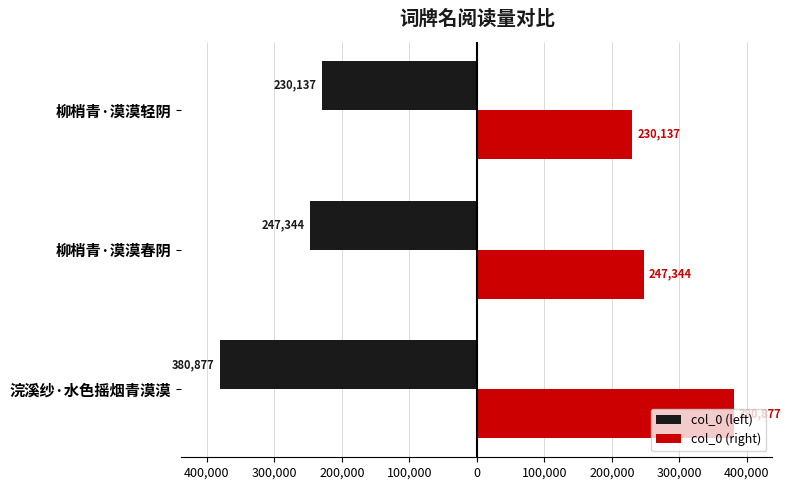

Reading left to right, what are all the values shown in this chart?

col_0 (left): -380877	-247344	-230137
col_0 (right): 380877	247344	230137